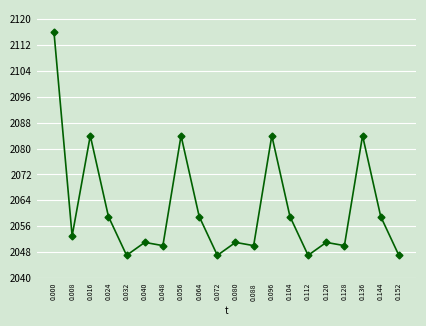

What is the value of the 11th point from the left?

2051